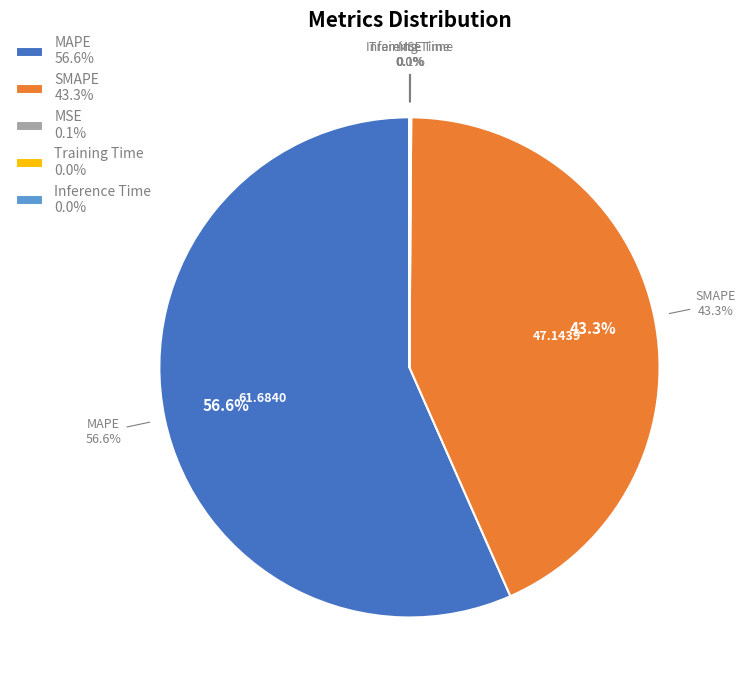

Is the sum of MSE and Training Time greater than half?

No